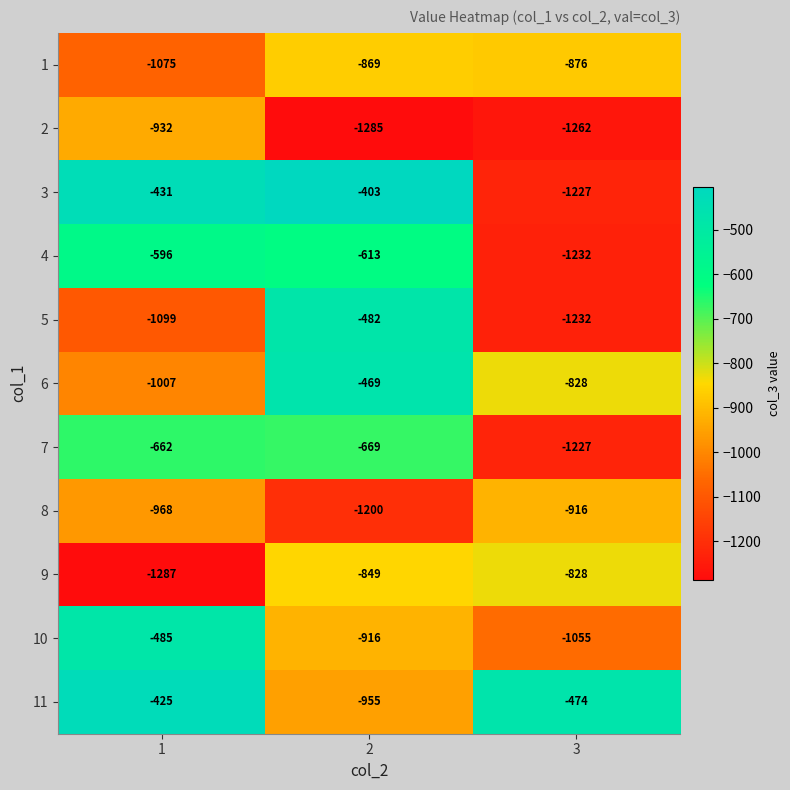

True or false: 9 has a value of -781 at 1.

False